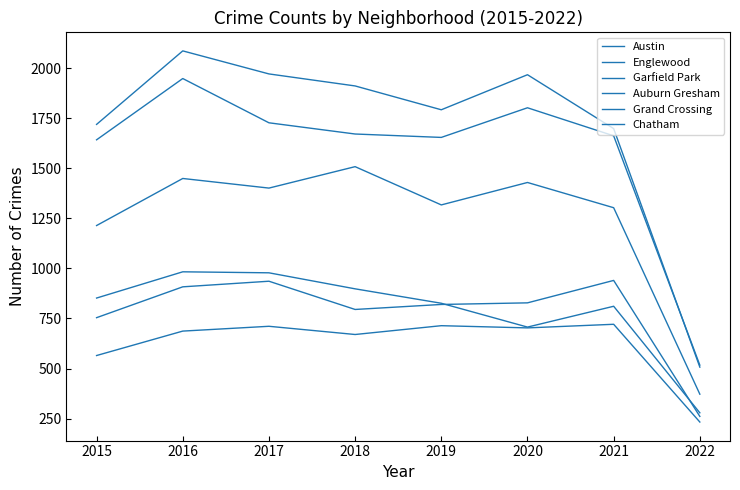

What is the value of the Auburn Gresham point at the 4th from the left?

898